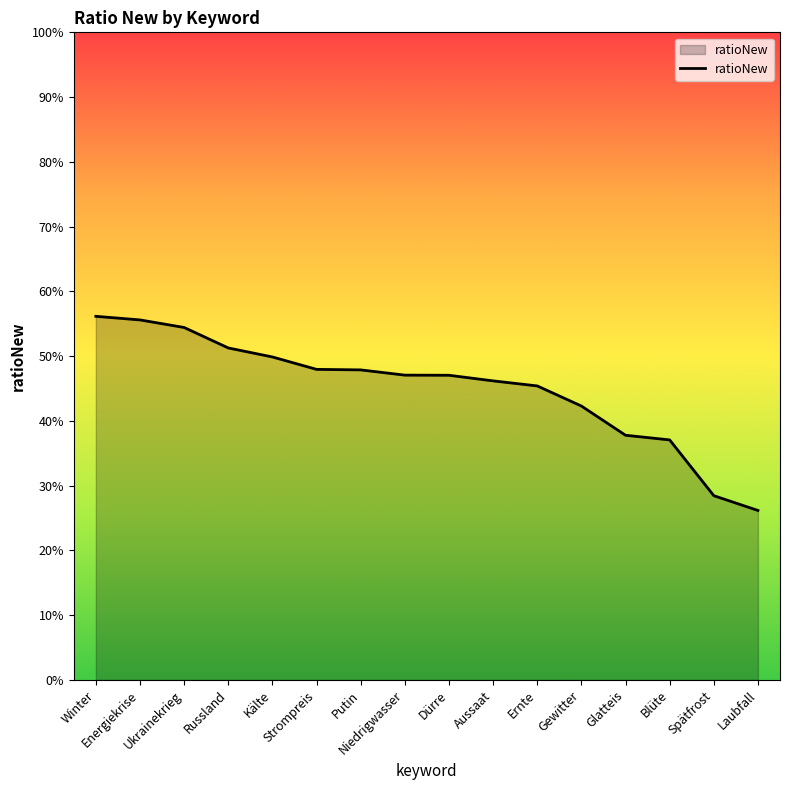

Reading left to right, transcribe all the data shown in this chart.

0.6	0.6	0.5	0.5	0.5	0.5	0.5	0.5	0.5	0.5	0.5	0.4	0.4	0.4	0.3	0.3